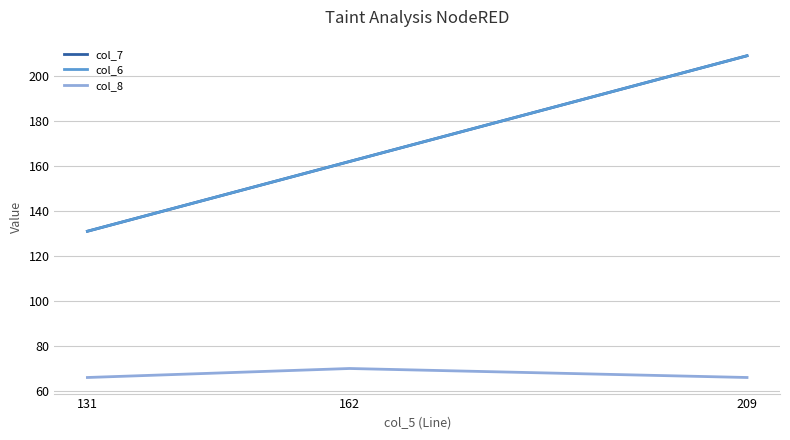

Does the chart display data point markers on the line(s)?

No